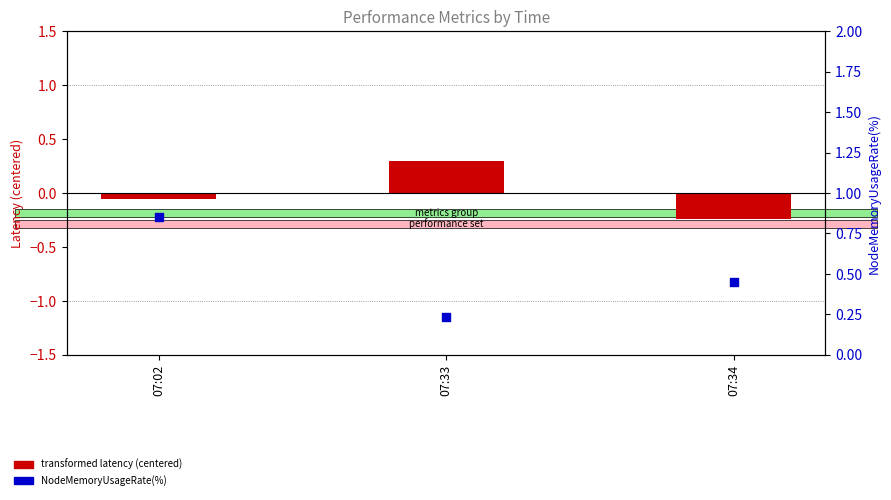

Which series contains the lowest Y value?

transformed latency (centered)